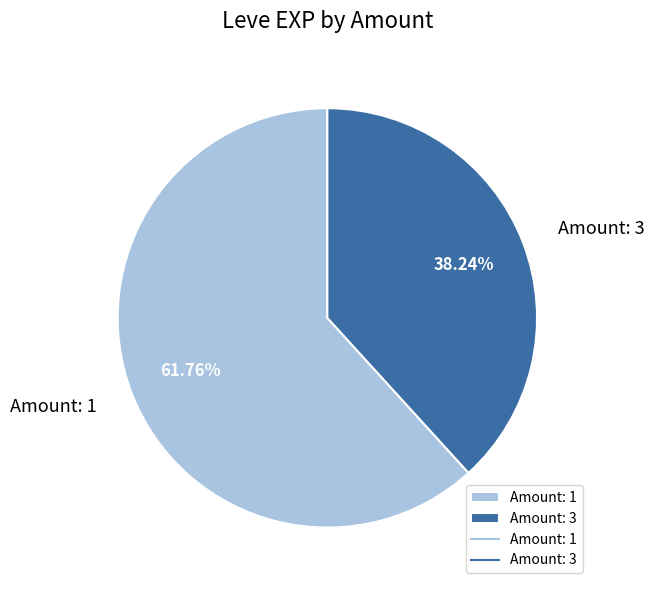

How many slices are in this pie chart?

2